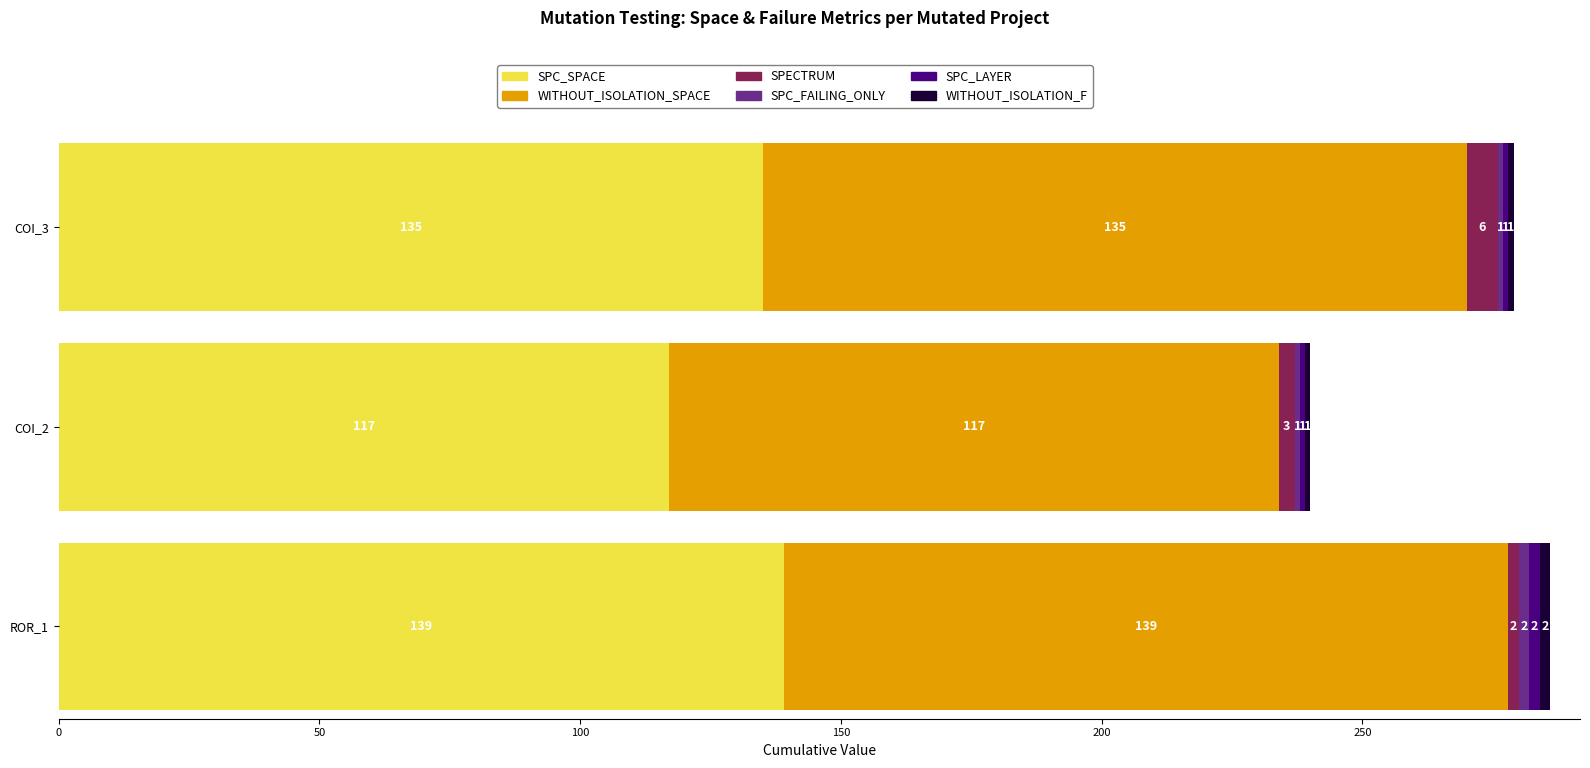

What position from the right is AutoResponder.EmailSystem.Client.COI_2?

2